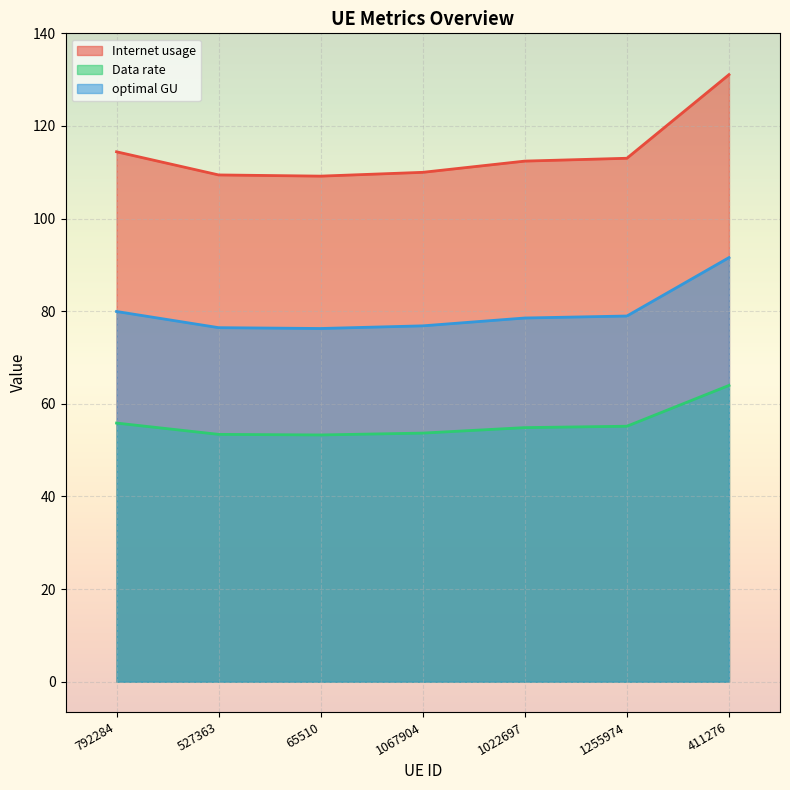

Is the value of Data rate at 1255974 greater than the value of optimal GU at 411276?

No